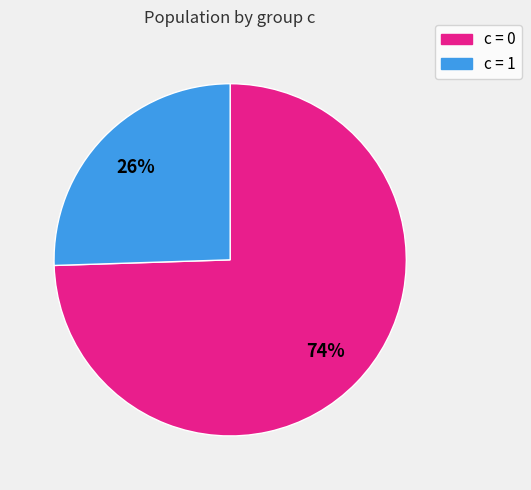

Is there a majority slice in this chart?

Yes